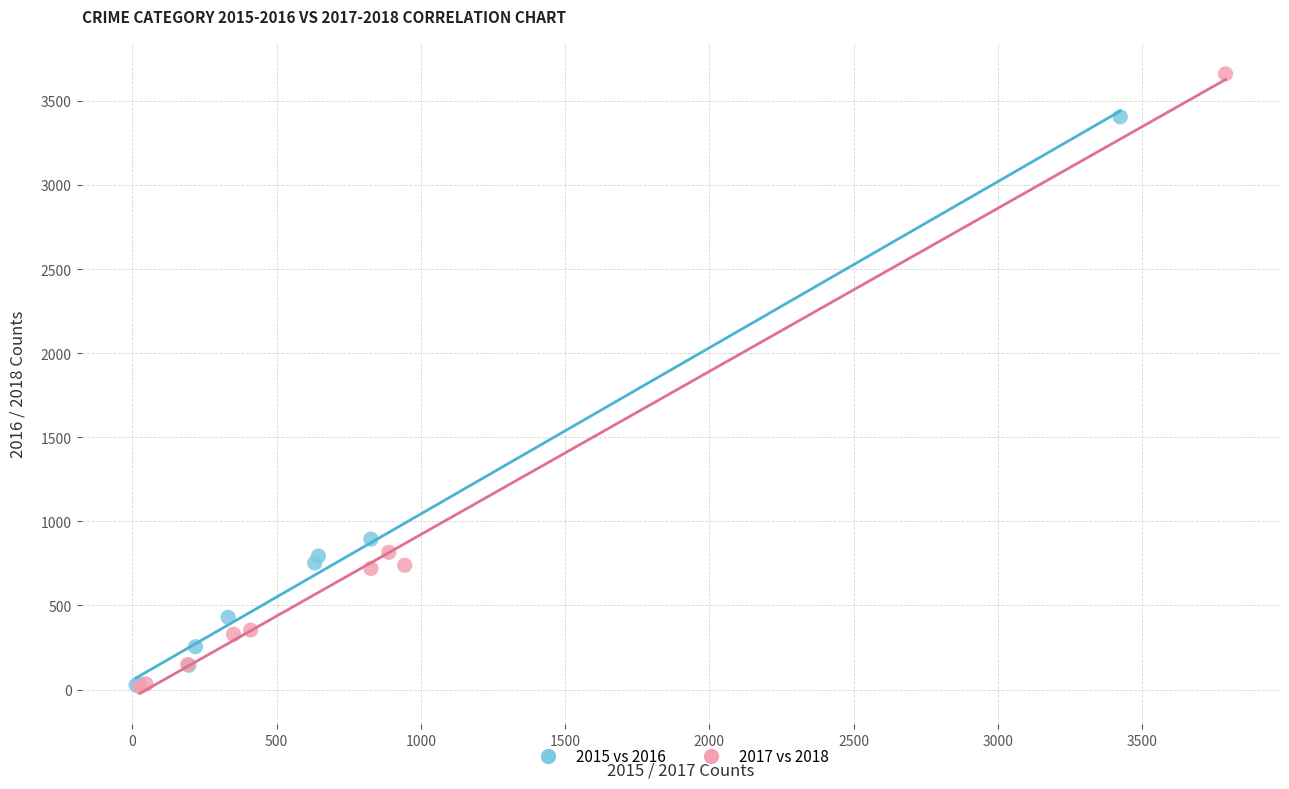

Which series contains the highest Y value?

2017 vs 2018